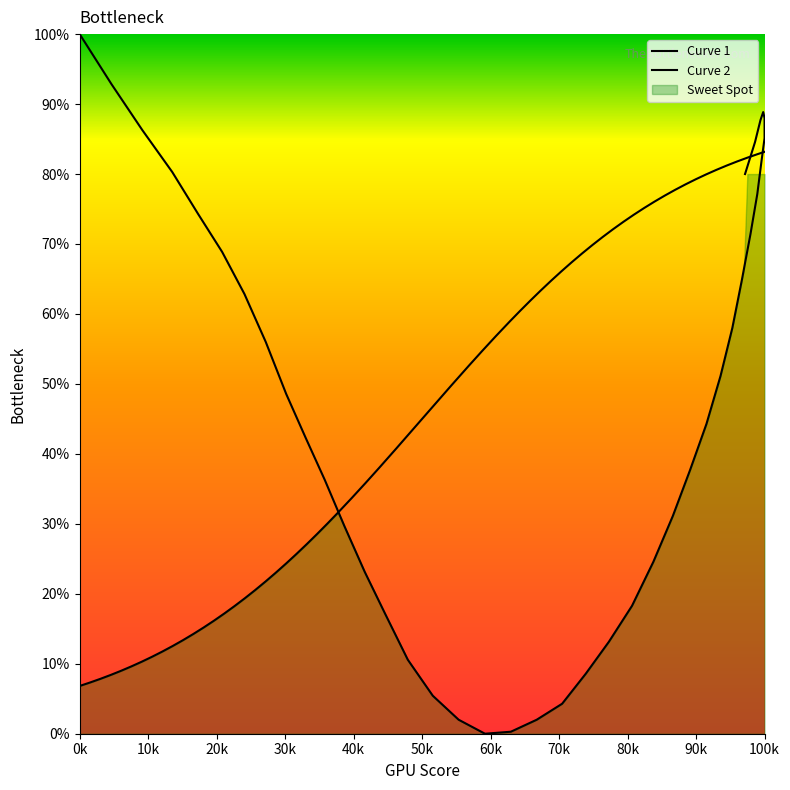

Does the chart have visible grid lines?

No